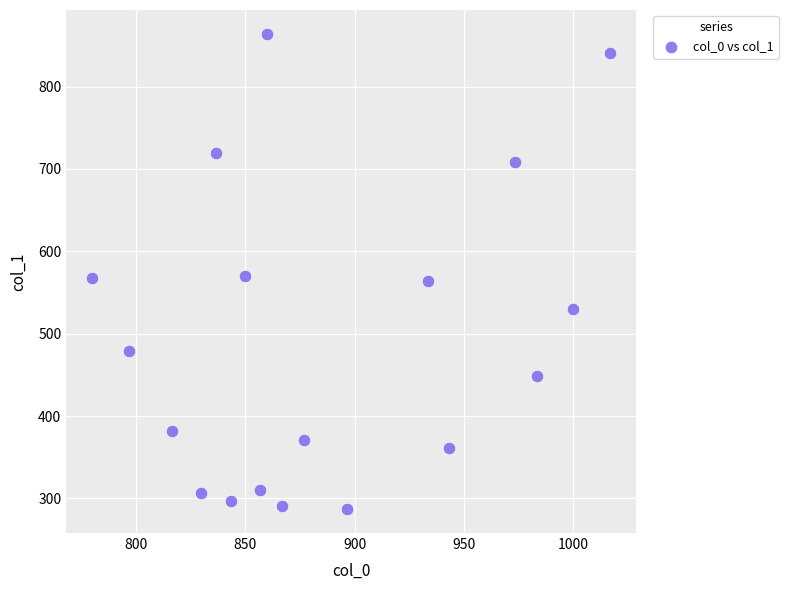

What is the range of Y values (max minus min)?

577.1